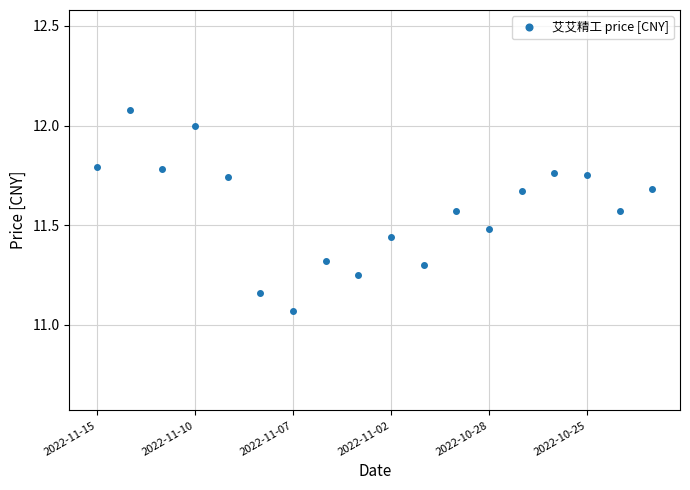

What is the difference between the maximum and minimum values?

1.0